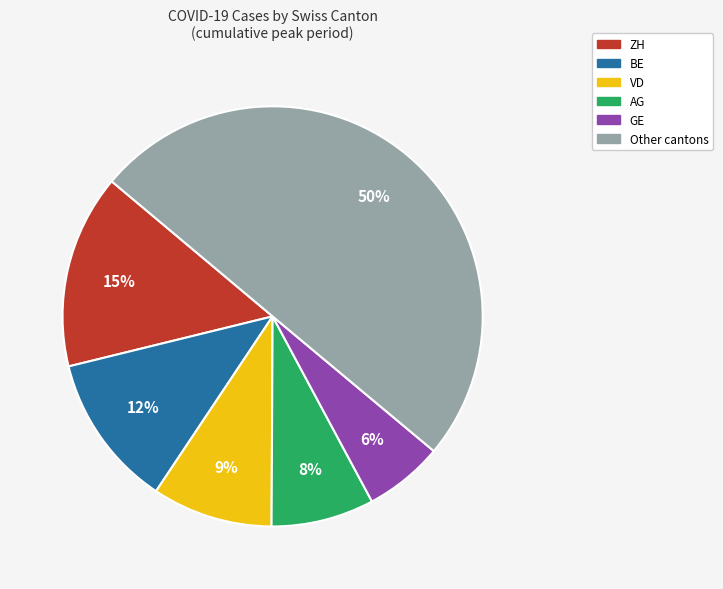

To the nearest percent, what is the difference between the largest and smallest slice percentages?

44%